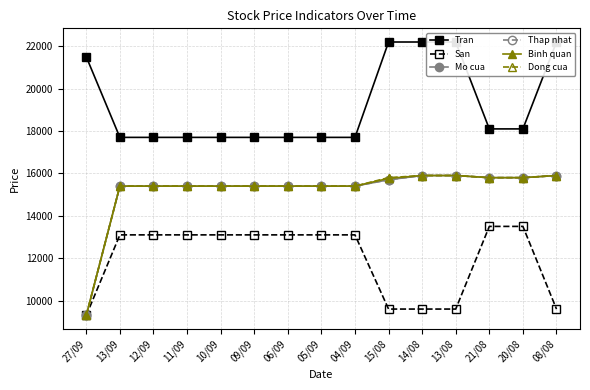

What is the maximum value for Tran?

22200